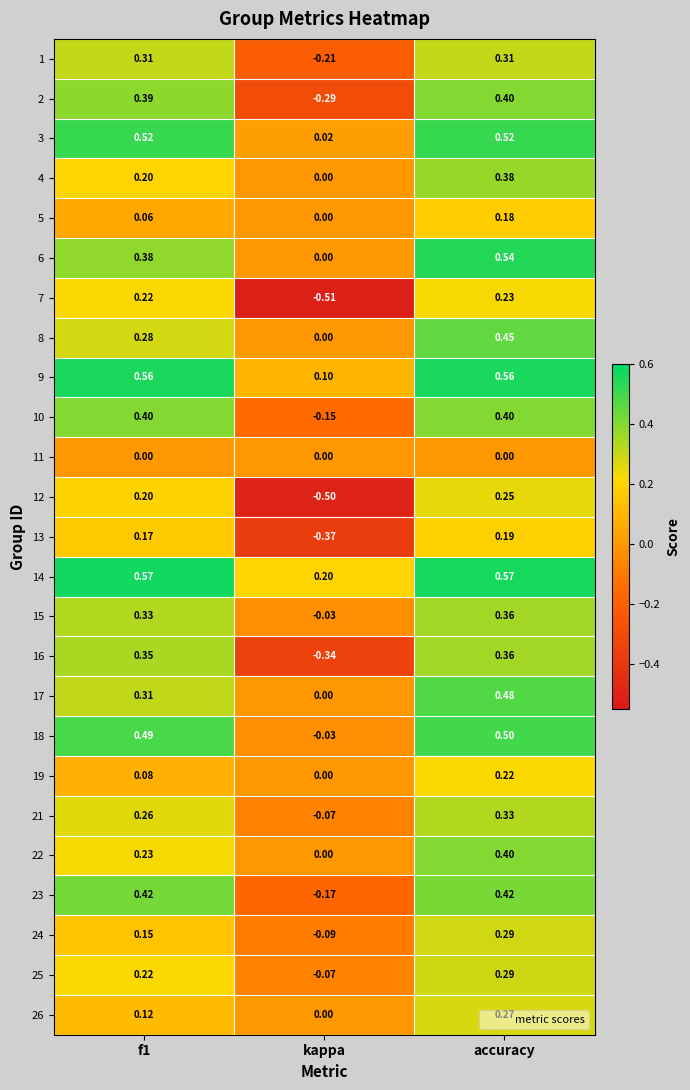

Between f1 and accuracy, which series saw the biggest shift?

4